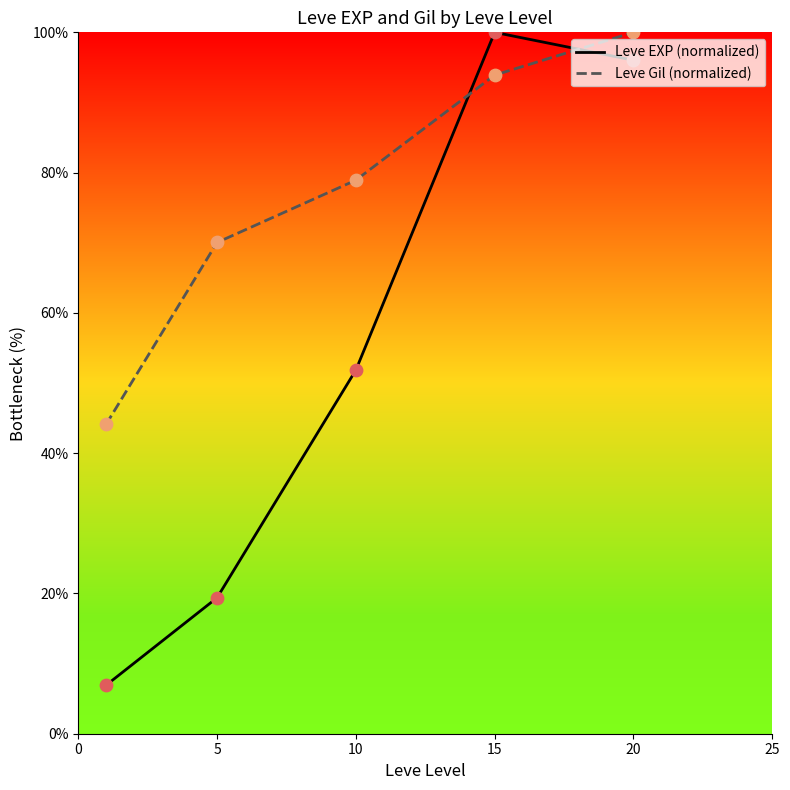

What is the total value across all series at 10?

130.8